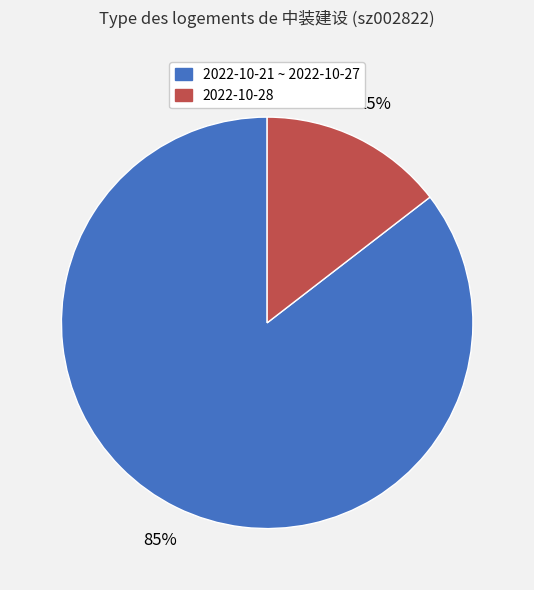

Is there a majority slice in this chart?

Yes